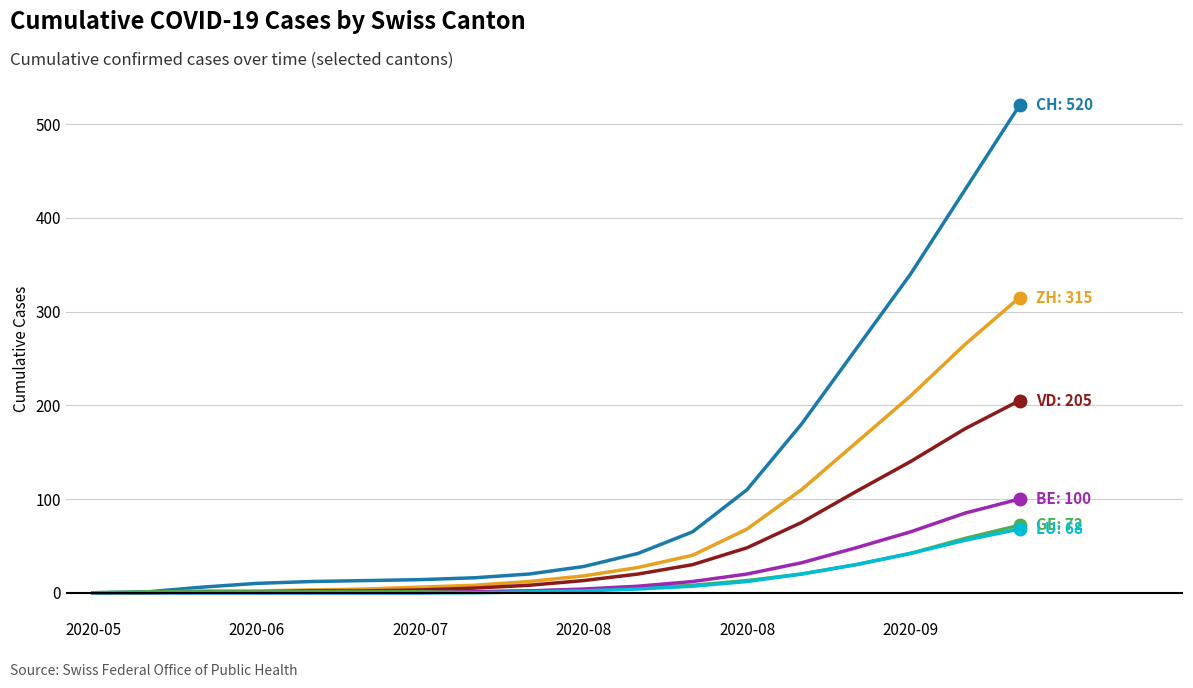

What is the maximum value shown in the chart?

520